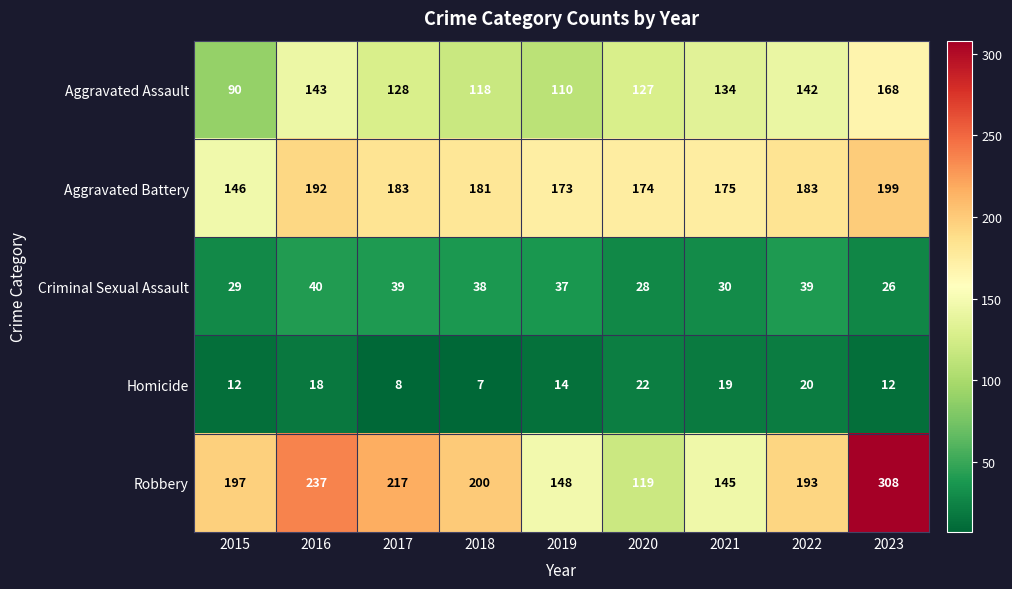

At which label does Robbery reach its peak?

2023